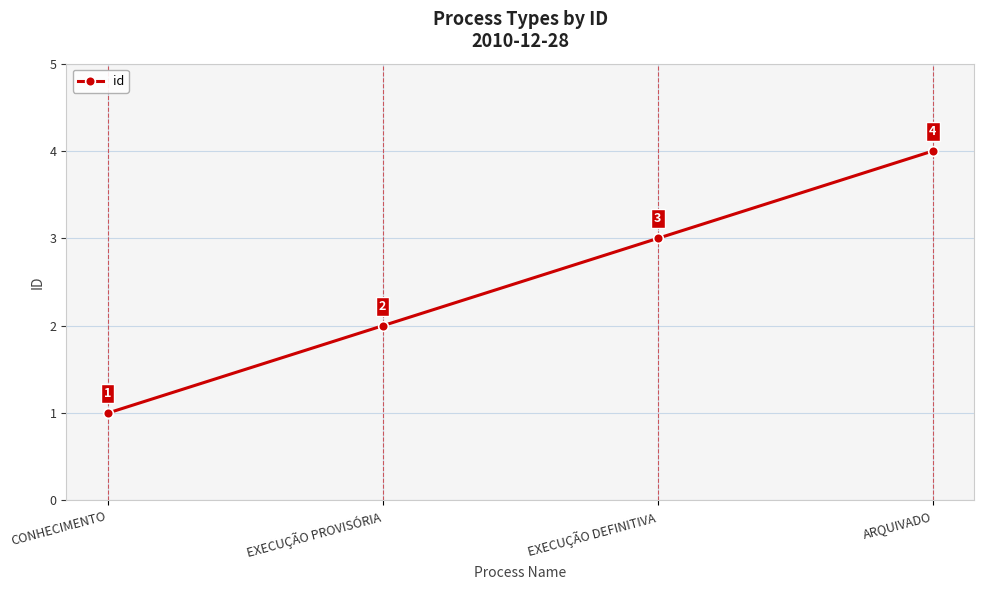

Rank the categories by value from lowest to highest.

CONHECIMENTO, EXECUÇÃO PROVISÓRIA, EXECUÇÃO DEFINITIVA, ARQUIVADO